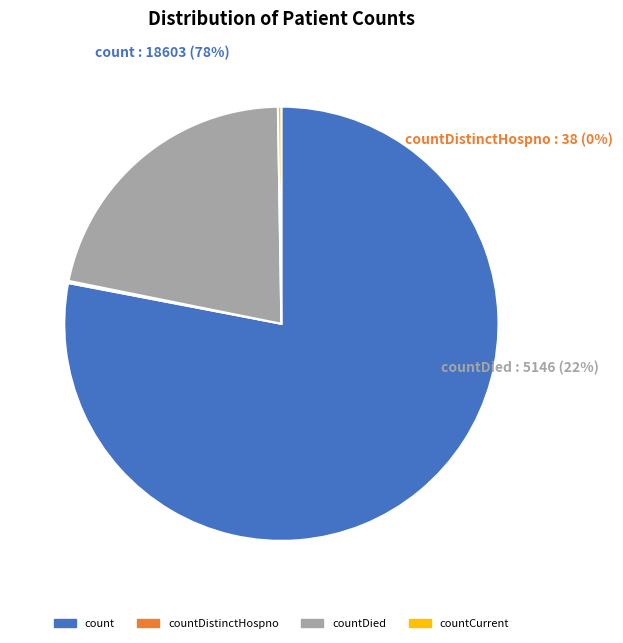

True or false: count accounts for 90% of the total.

False